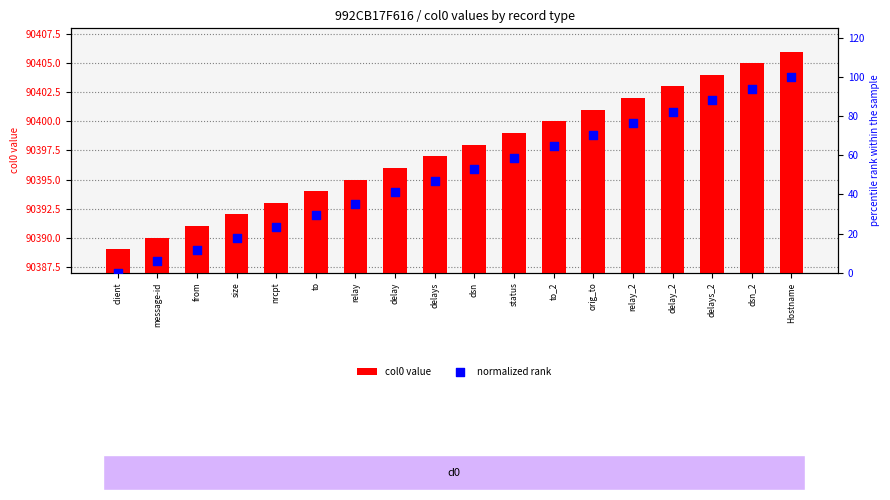

Is the value of col0 value at to greater than the value of normalized rank at relay_2?

Yes